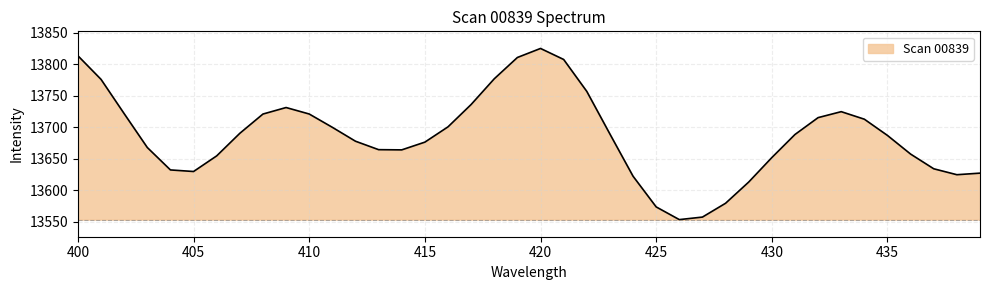

What is the maximum value shown in the chart?

13824.7